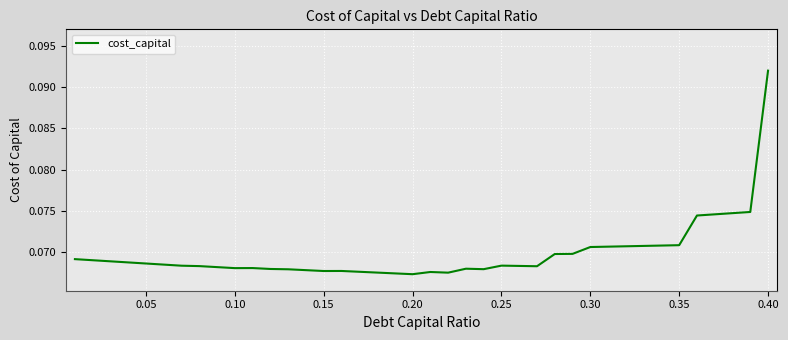

Reading left to right, list all the values displayed in this chart.

0.1	0.1	0.1	0.1	0.1	0.1	0.1	0.1	0.1	0.1	0.1	0.1	0.1	0.1	0.1	0.1	0.1	0.1	0.1	0.1	0.1	0.1	0.1	0.1	0.1	0.1	0.1	0.1	0.1	0.1	0.1	0.1	0.1	0.1	0.1	0.1	0.1	0.1	0.1	0.1